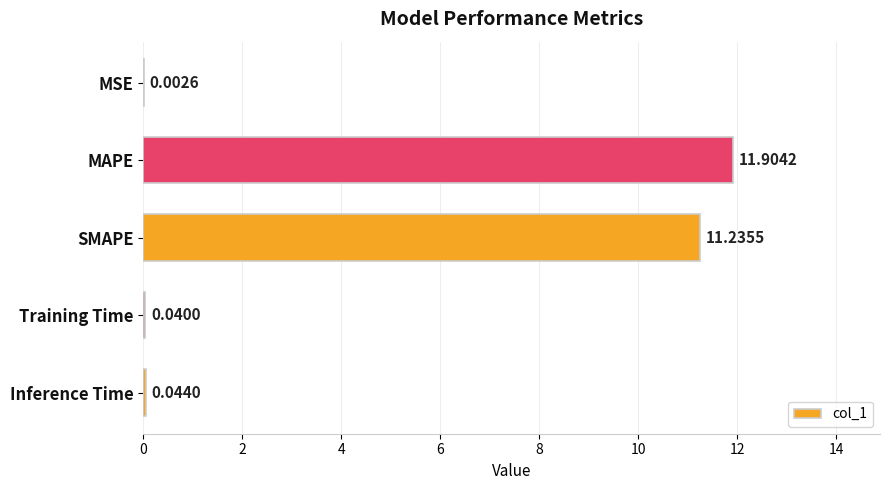

Are the bars grouped side by side (vs. stacked)?

No